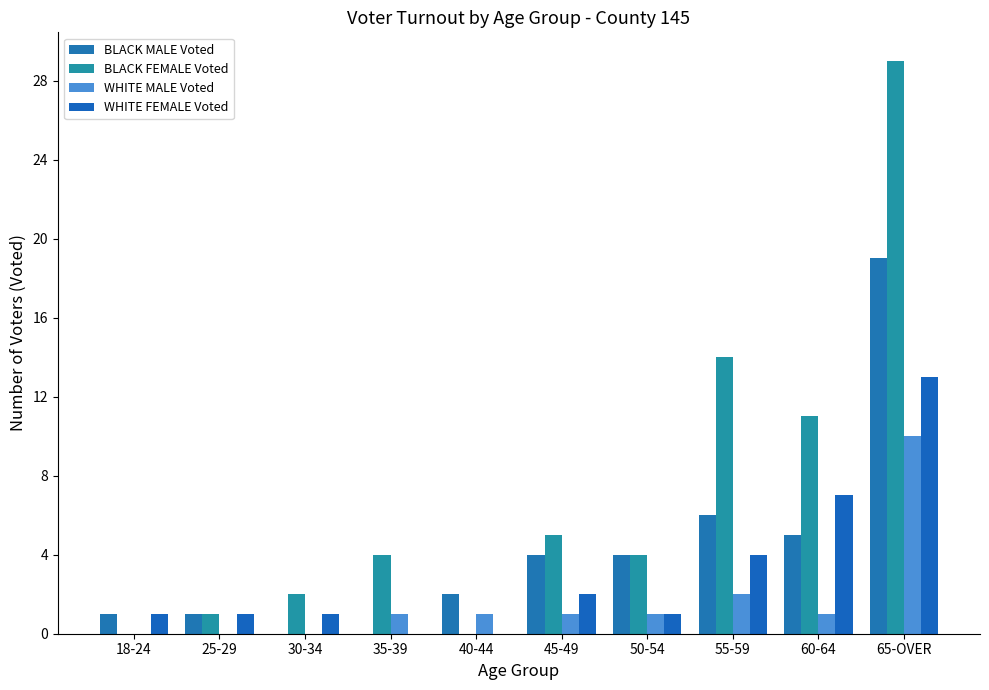

Rank the series at 60-64 from lowest to highest value.

WHITE MALE Voted, BLACK MALE Voted, WHITE FEMALE Voted, BLACK FEMALE Voted